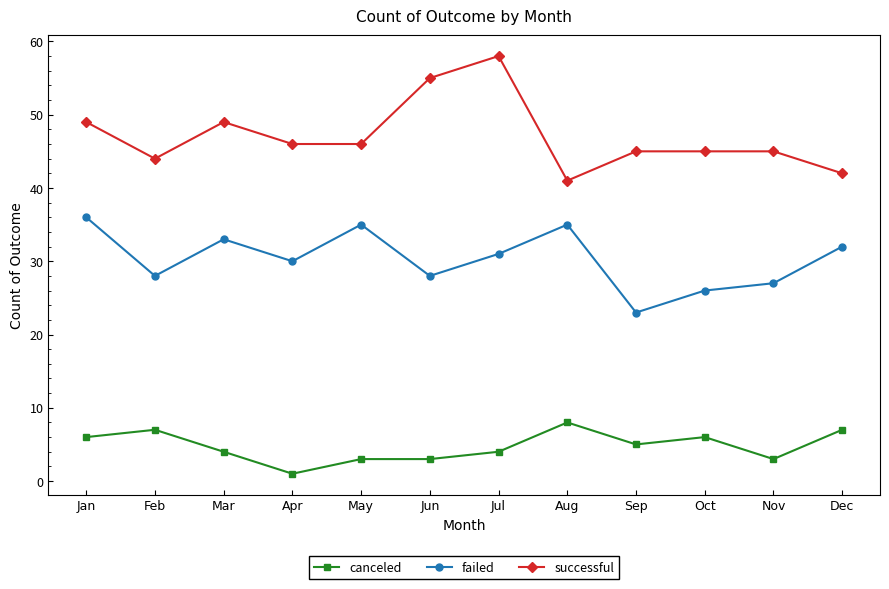

Which label corresponds to the largest value in the chart?

Jul